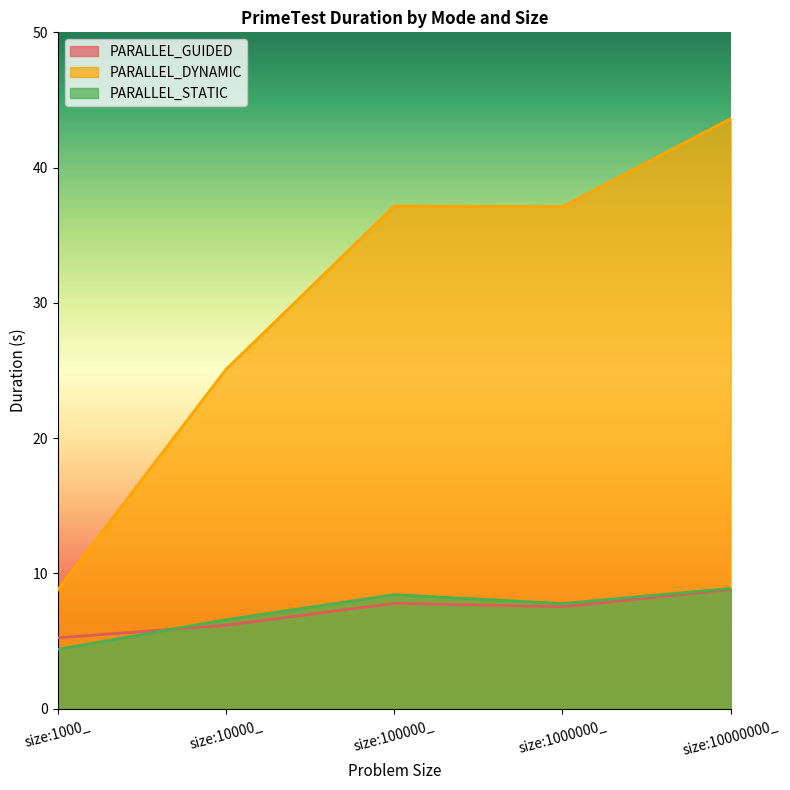

What are all the series names shown in the legend?

PARALLEL_GUIDED, PARALLEL_DYNAMIC, PARALLEL_STATIC